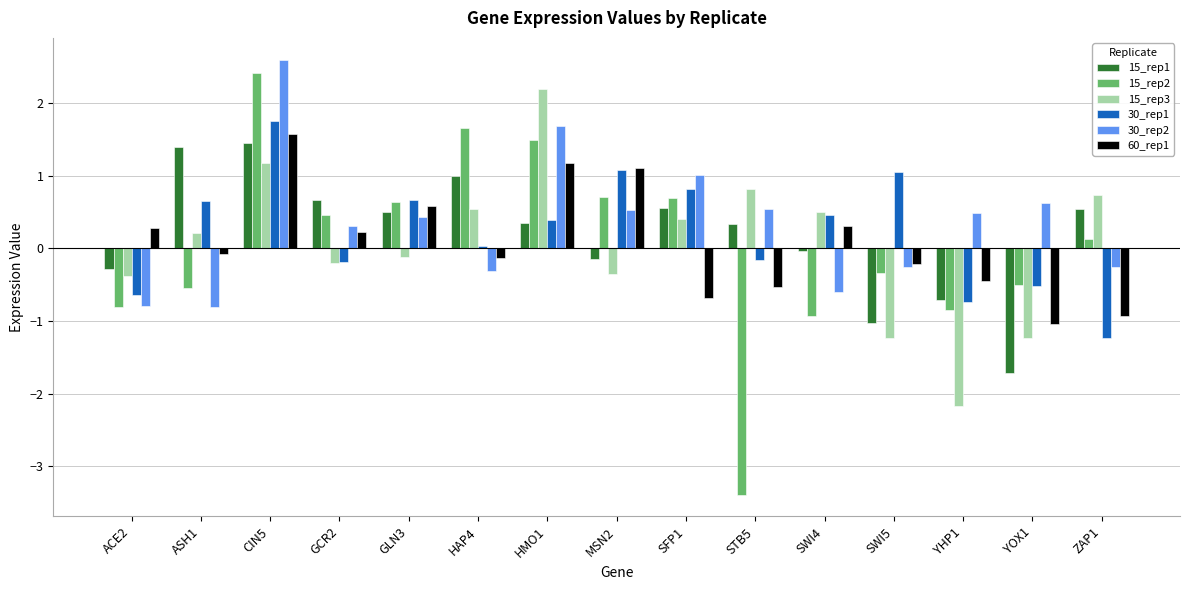

What is the highest value of the 15_rep1 series?

1.4